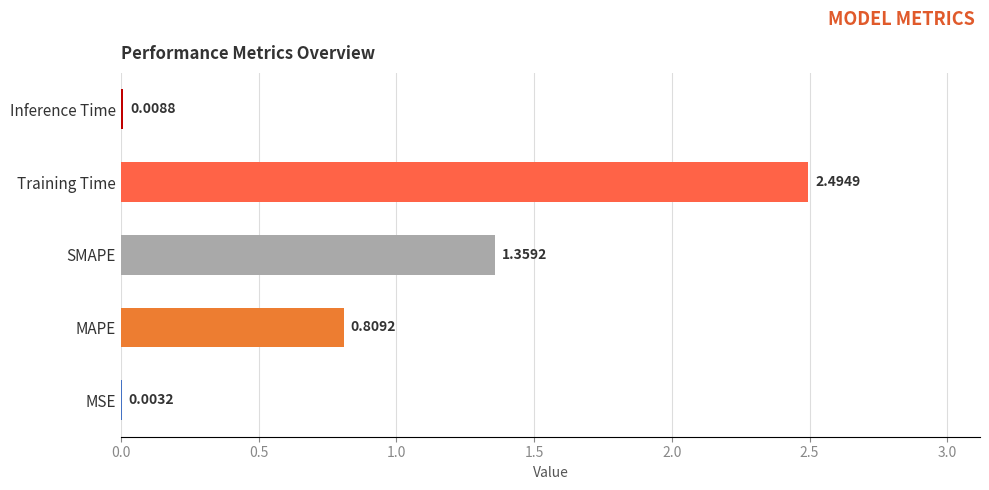

Between MAPE and SMAPE, which is larger?

SMAPE